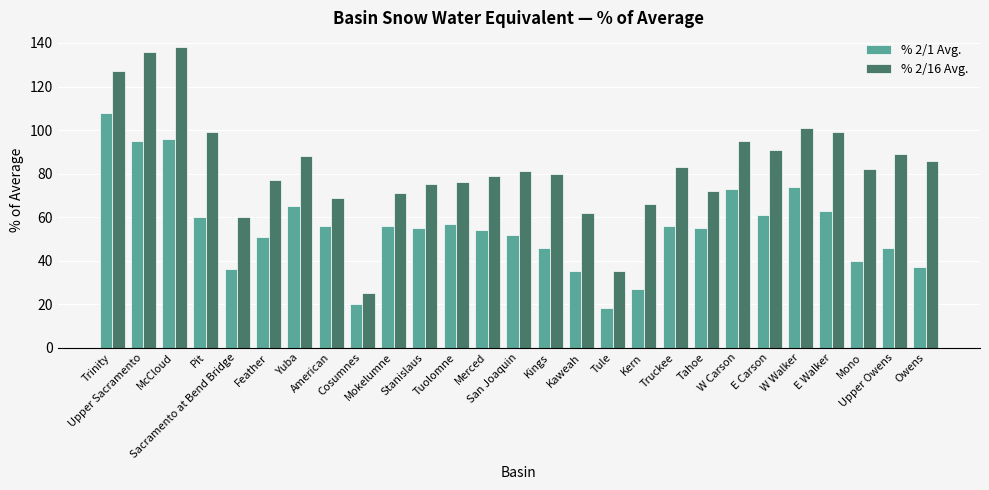

Is the value of % 2/16 Avg. at Owens greater than the value of % 2/1 Avg. at Upper Owens?

Yes